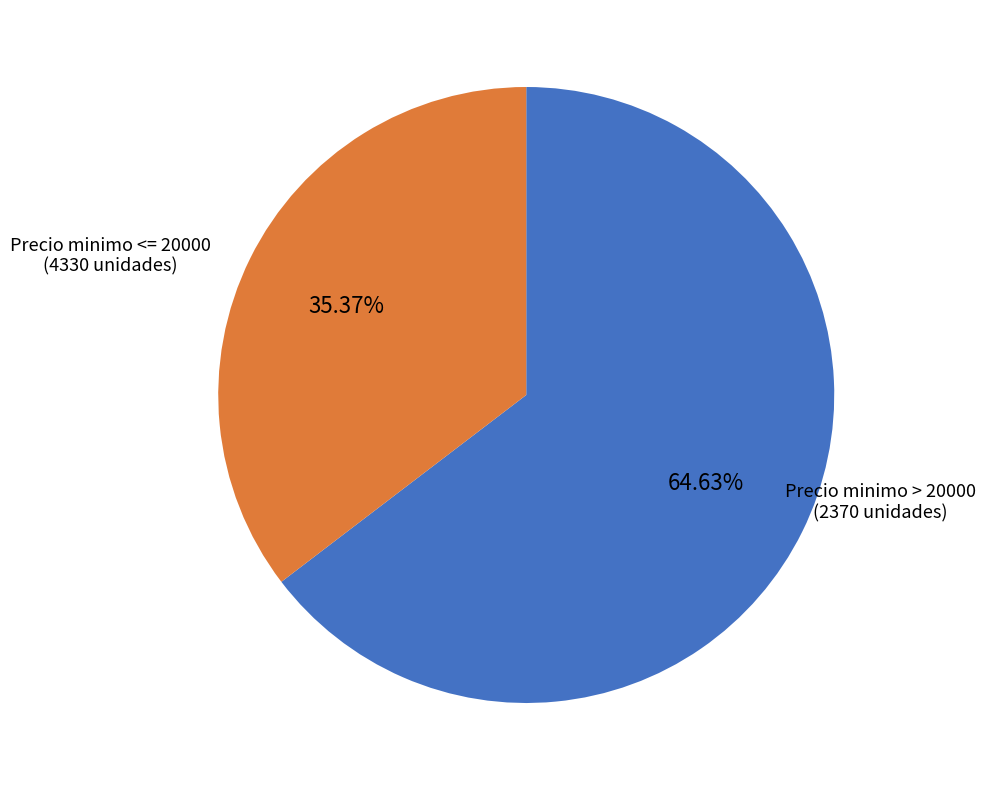

What is the ratio of the value at Precio minimo <= 20000 to the value at Precio minimo > 20000?

1.8